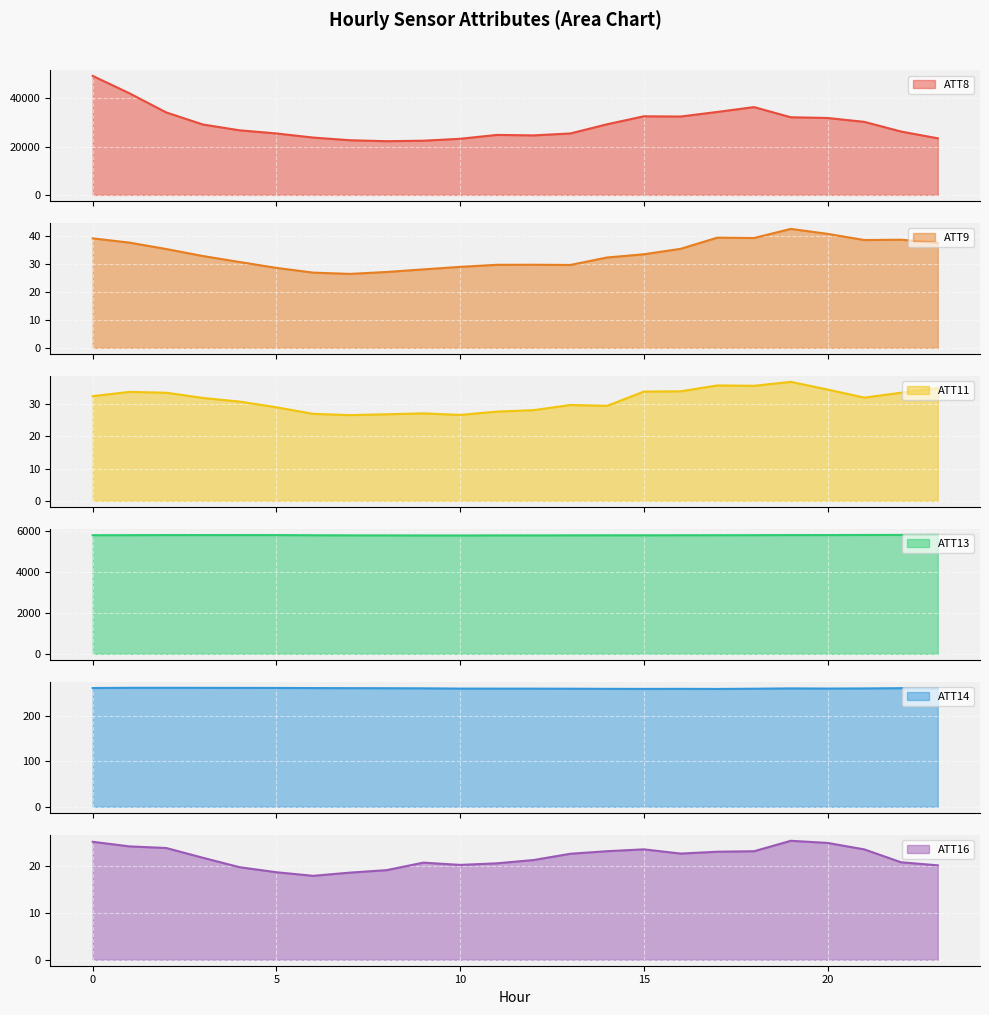

The value of ATT14 at 2 is 349.1. True or false?

False